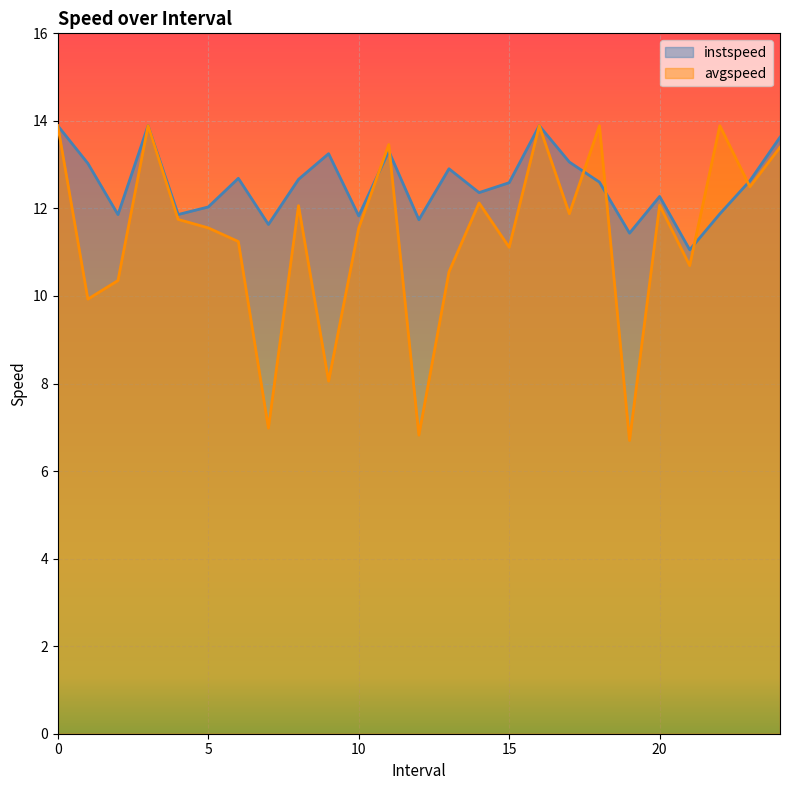

List the series in order of their overall mean, lowest first.

avgspeed, instspeed